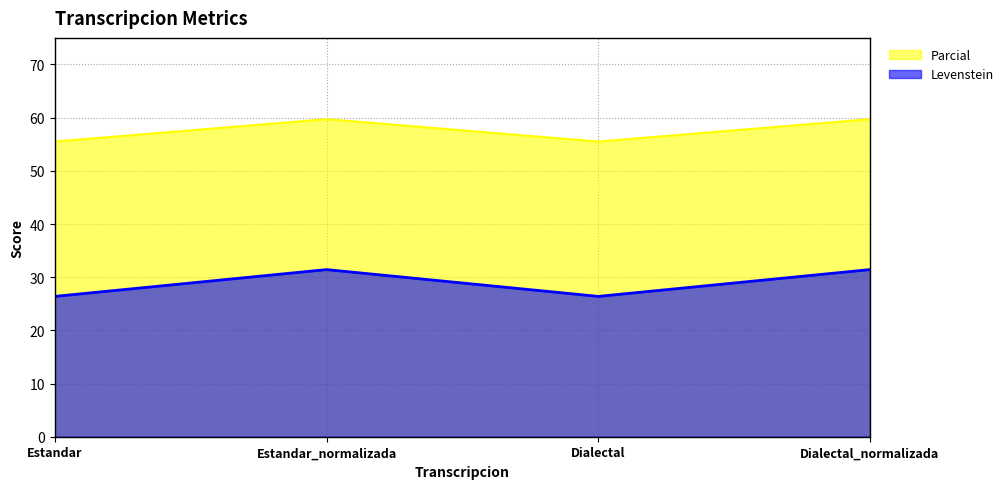

What is the total value across all series at Estandar_normalizada?

91.1